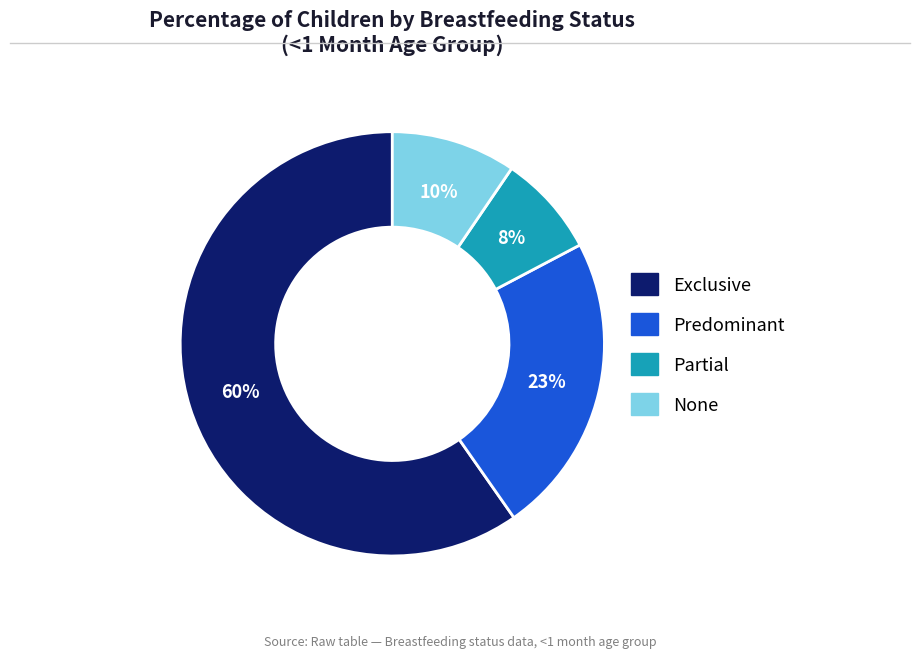

Which category has the biggest portion of the pie?

Exclusive